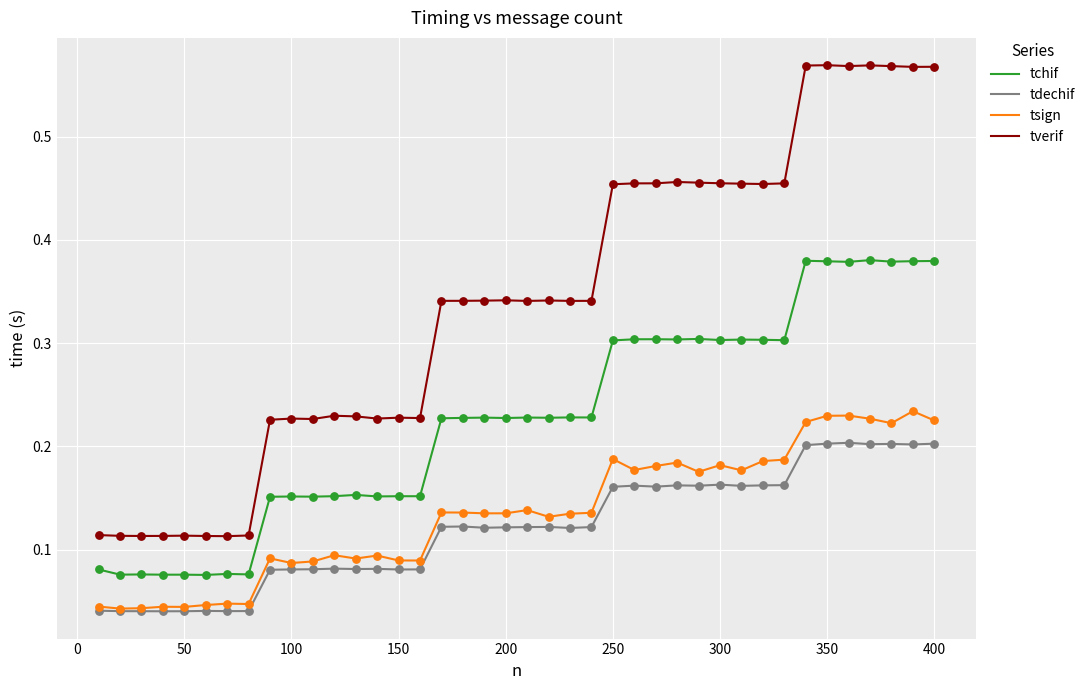

What are all the series names shown in the legend?

tchif, tdechif, tsign, tverif